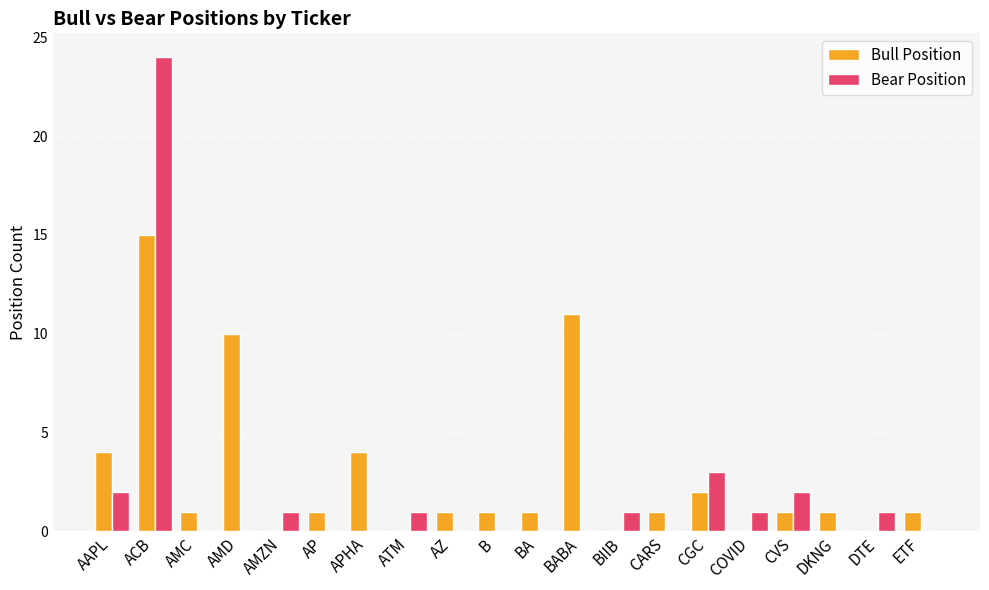

Count the number of data series in this chart.

2